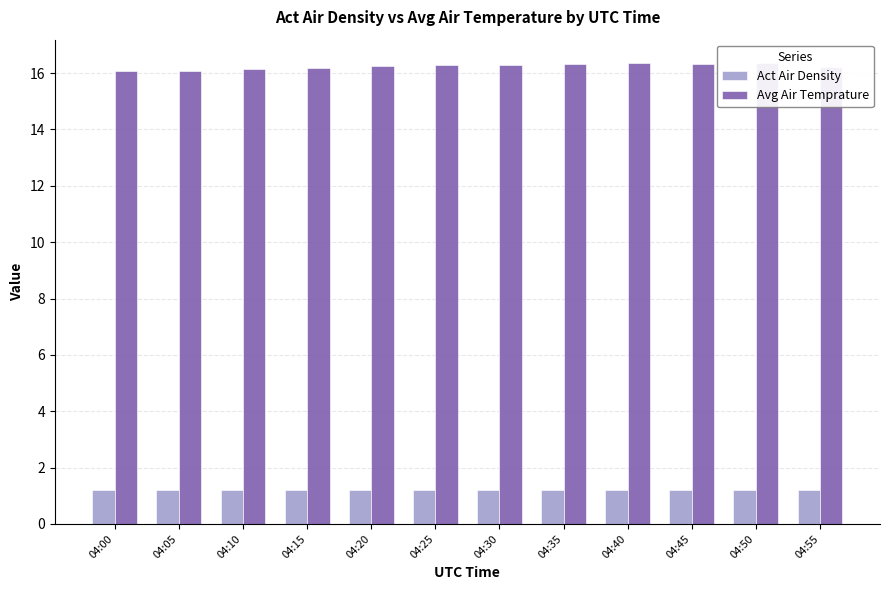

At how many categories does at least one series exceed 8?

12